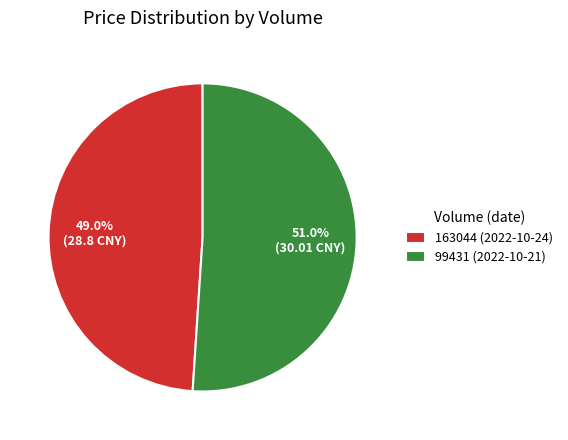

How many slices are in this pie chart?

2